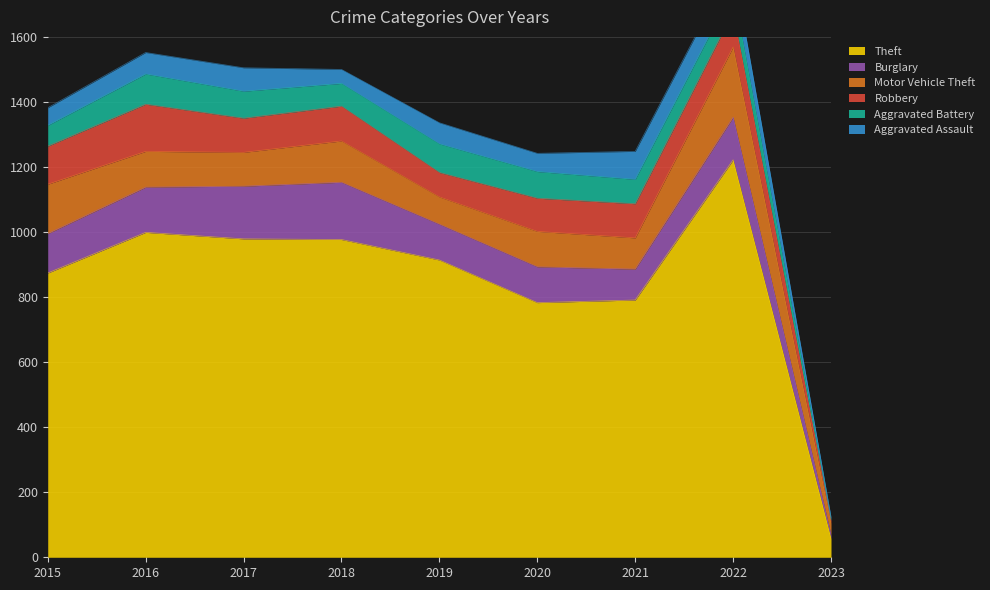

Is it true that Robbery equals 75 at 2019?

True